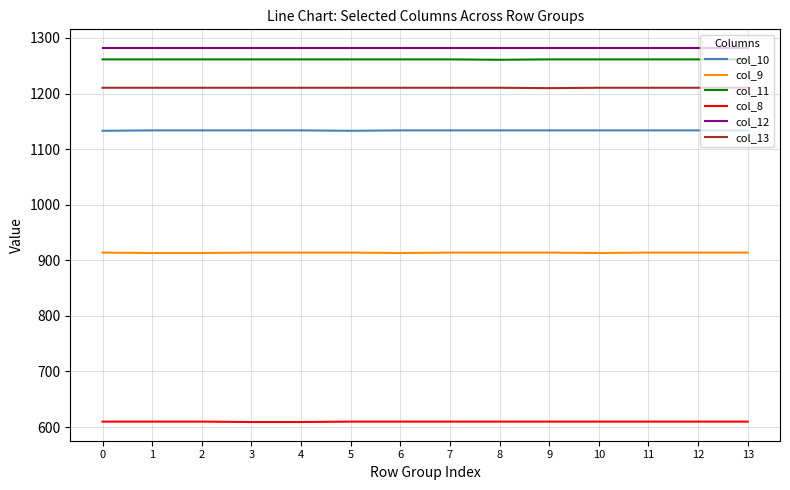

What is the total value across all series at 13?

6410.9